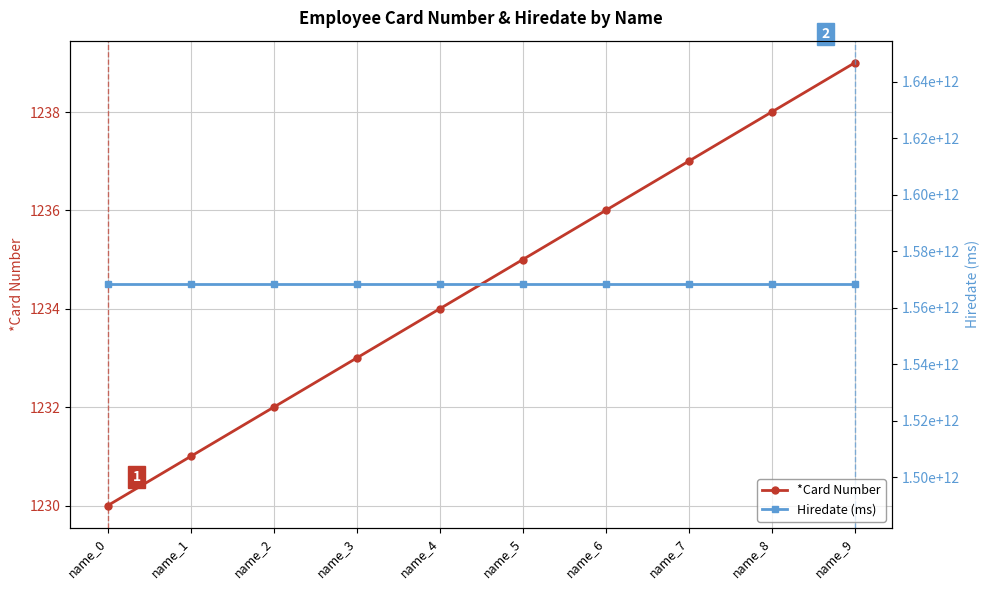

Where is Hiredate (ms) nearest to the value 1568266729000?

name_0